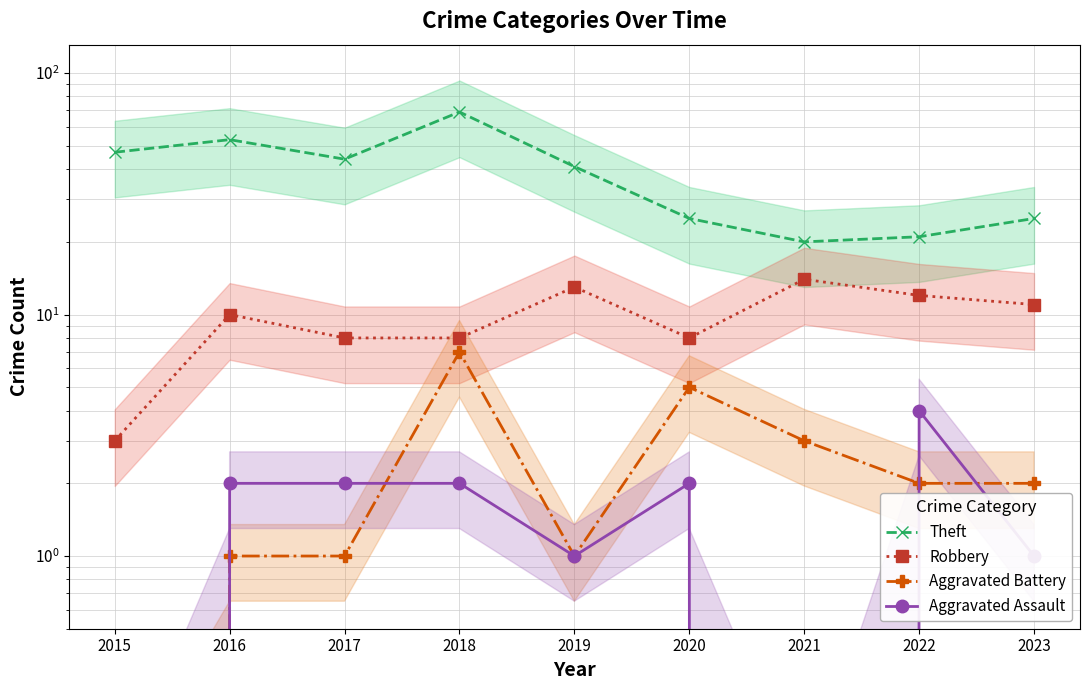

What is the difference between the second highest and minimum values in the Aggravated Battery series?

5